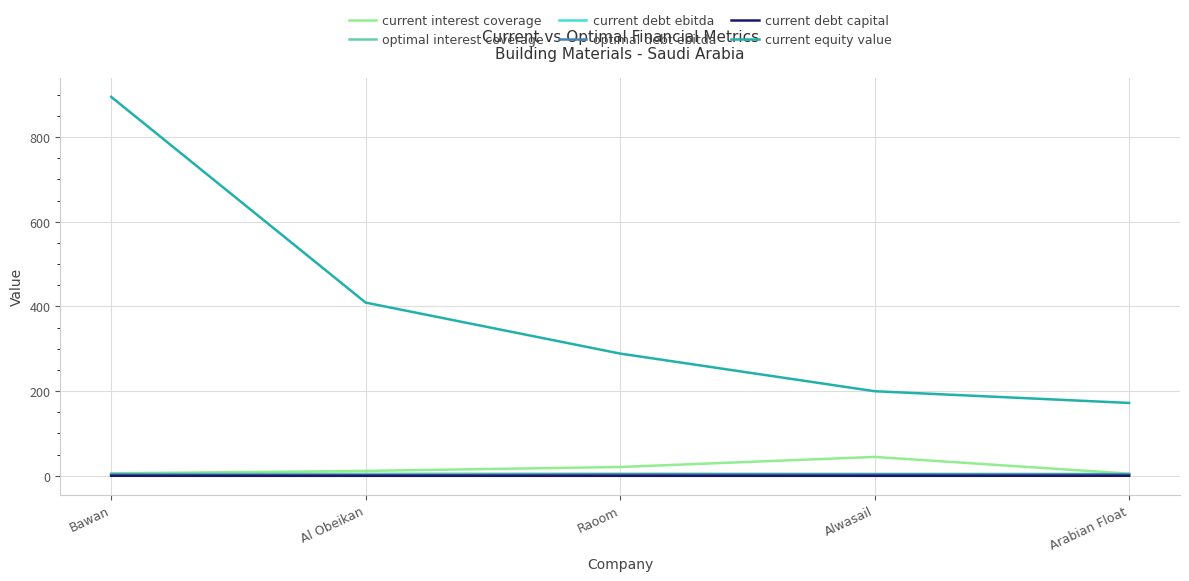

What is the maximum value for current interest coverage?

44.6